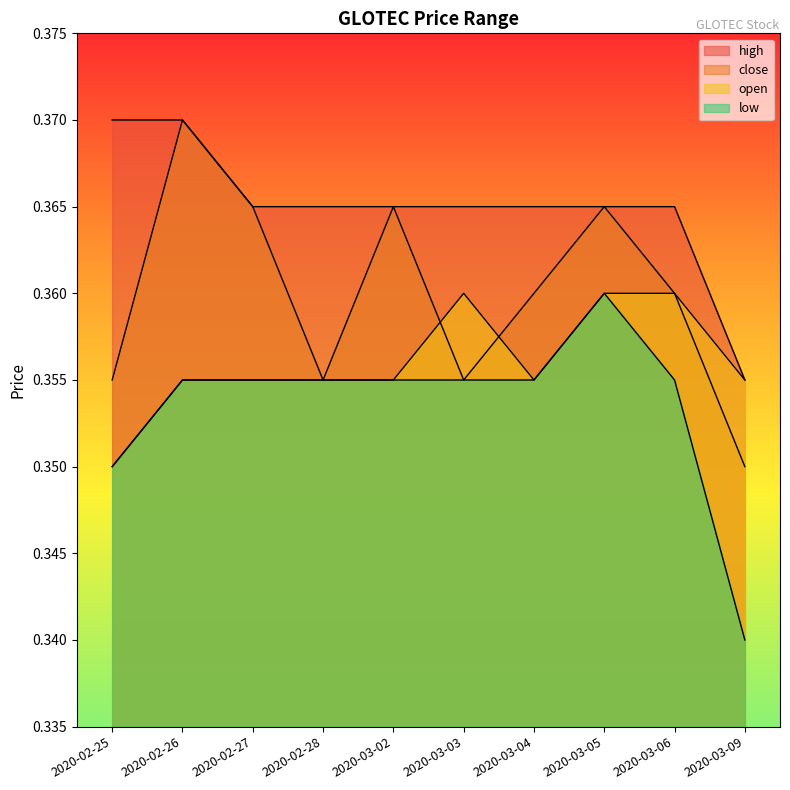

At which category does open reach its first local valley?

2020-03-04